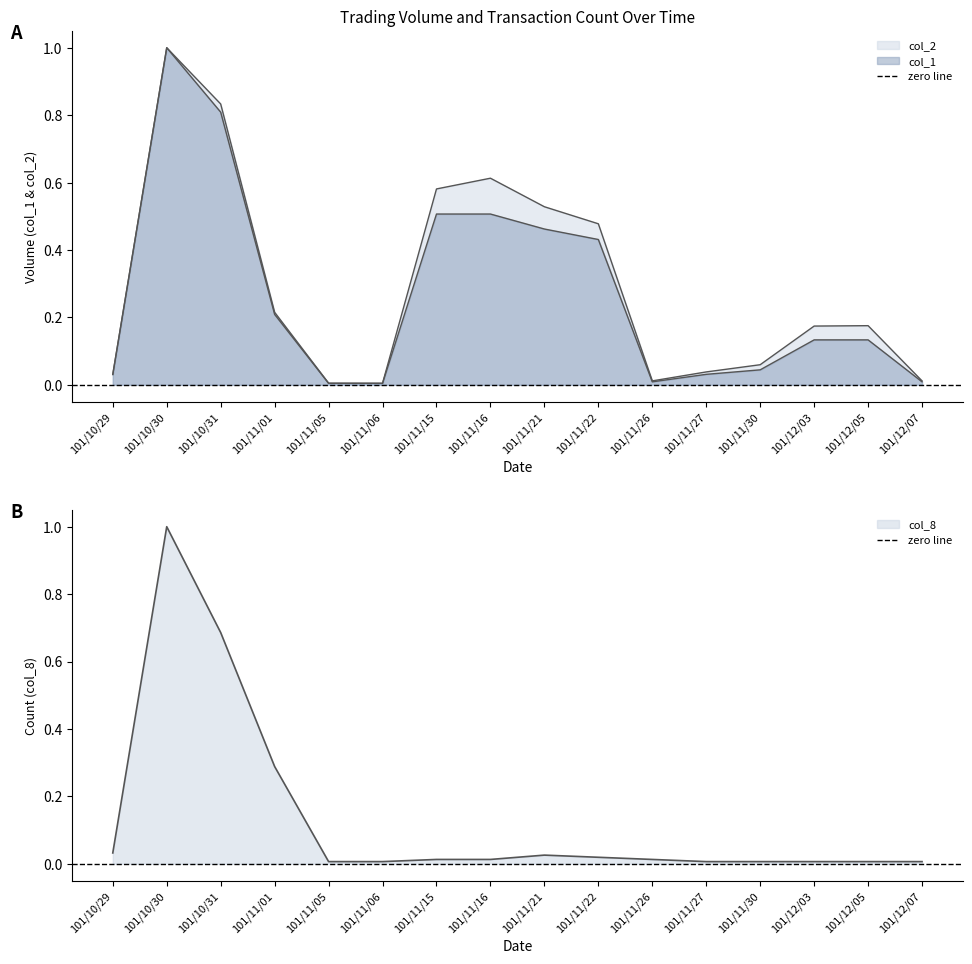

At which label is col_2 closest to 0?

101/11/06